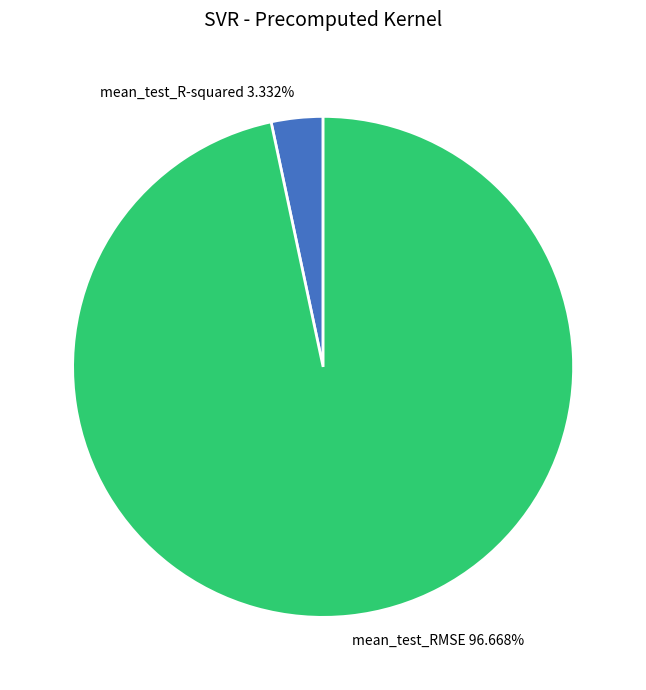

The mean_test_R-squared slice represents 13% of the pie. True or false?

False